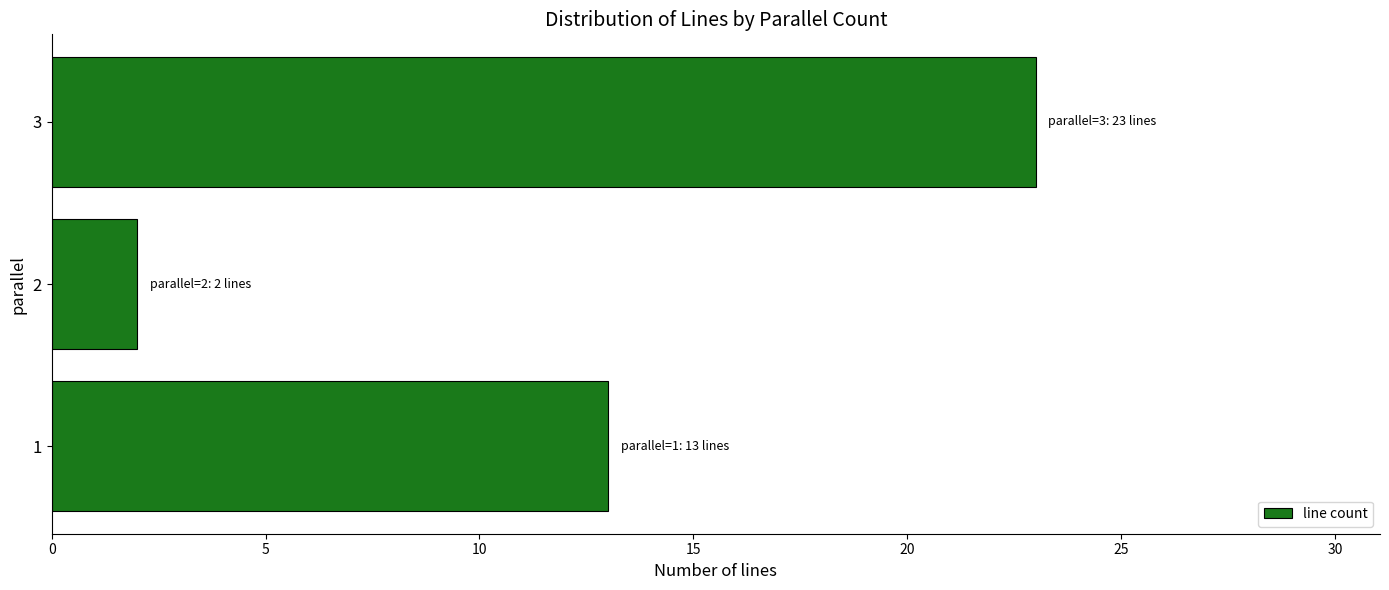

At which category does the chart reach its minimum across all series?

2